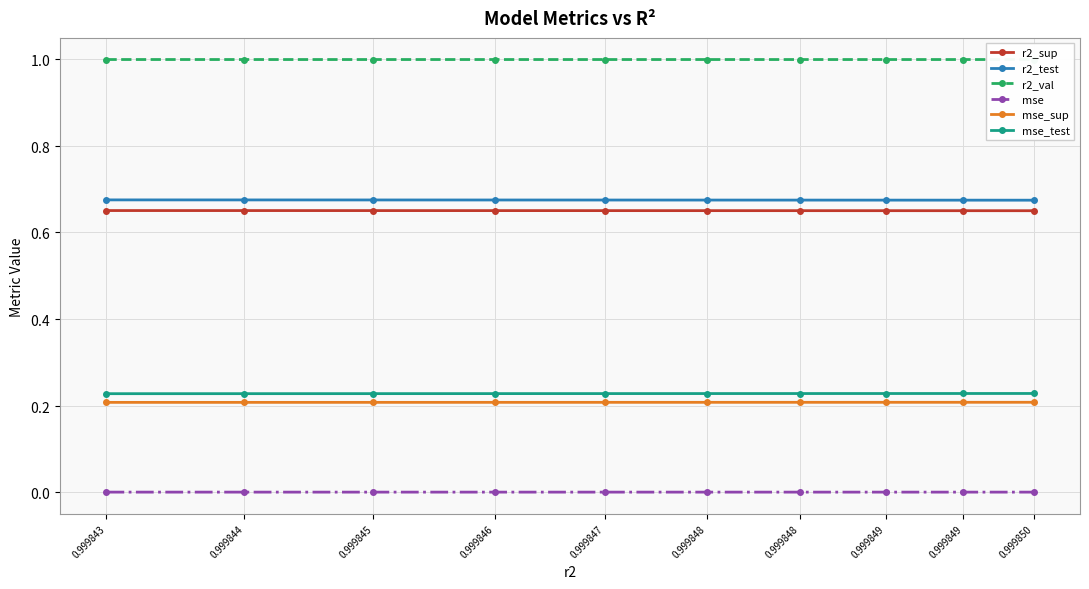

True or false: r2_sup and r2_test cross at least once.

False